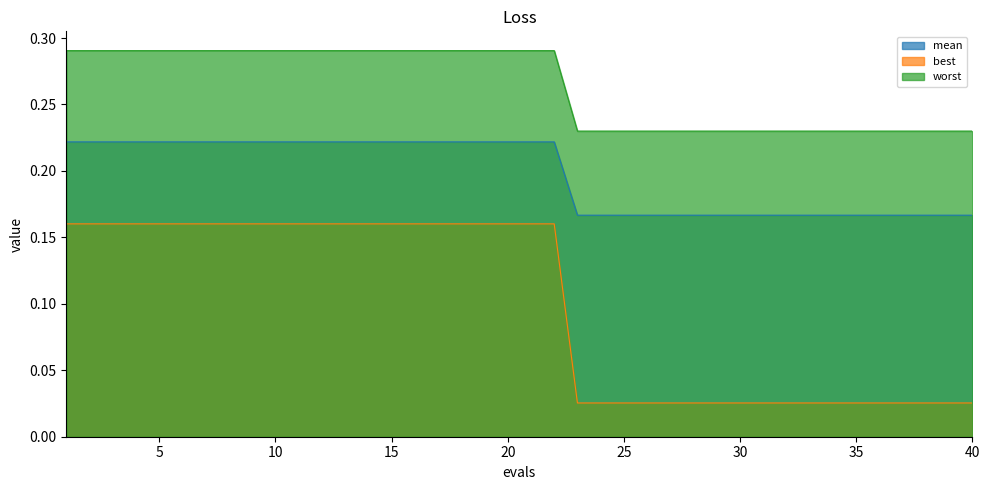

Which label corresponds to the largest value in the chart?

1